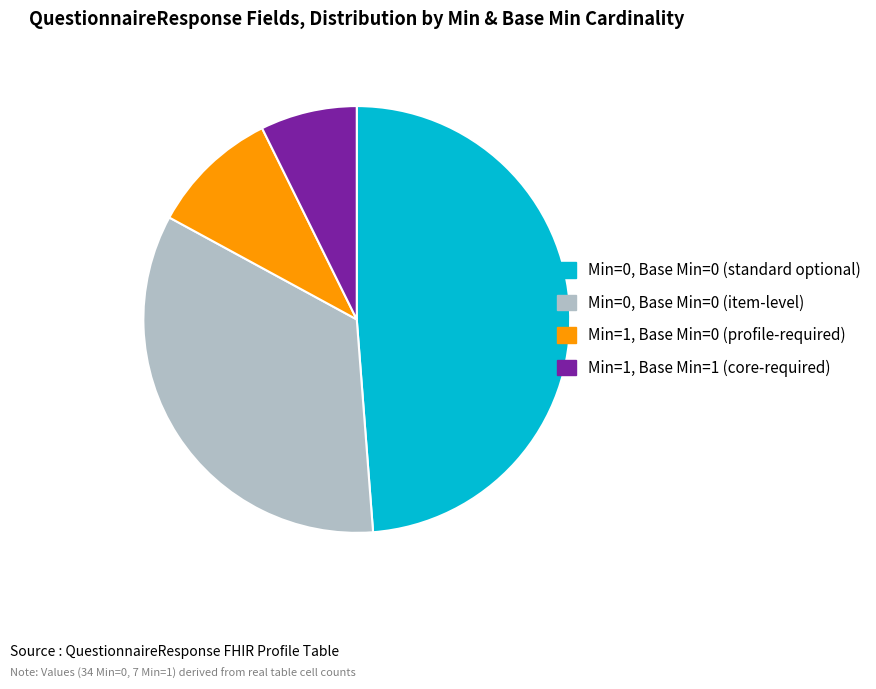

Which category has the smallest portion of the pie?

Min=1, Base Min=1 (core-required)